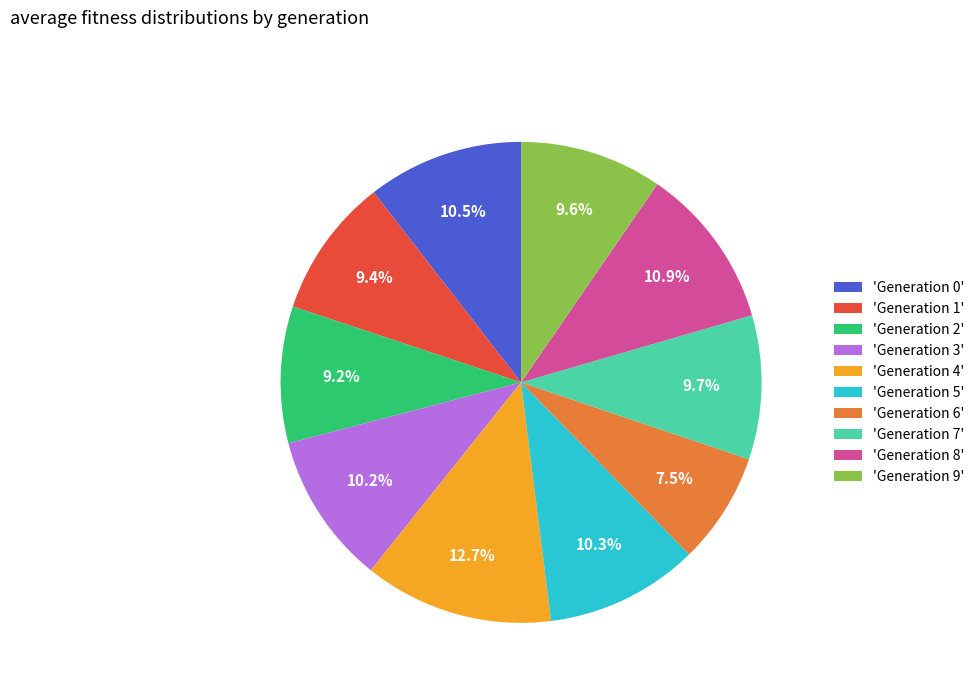

Does any single category account for the majority?

No